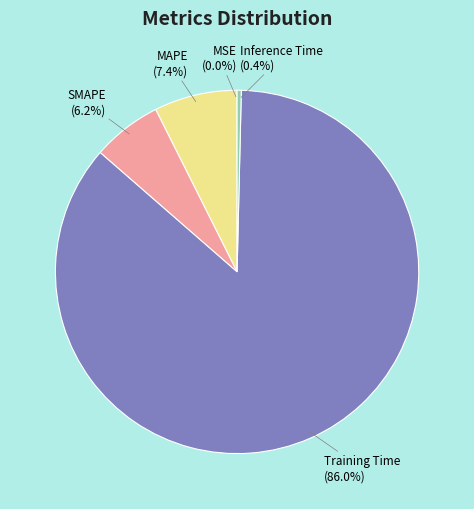

Combined, do Training Time and MAPE account for over 50%?

Yes